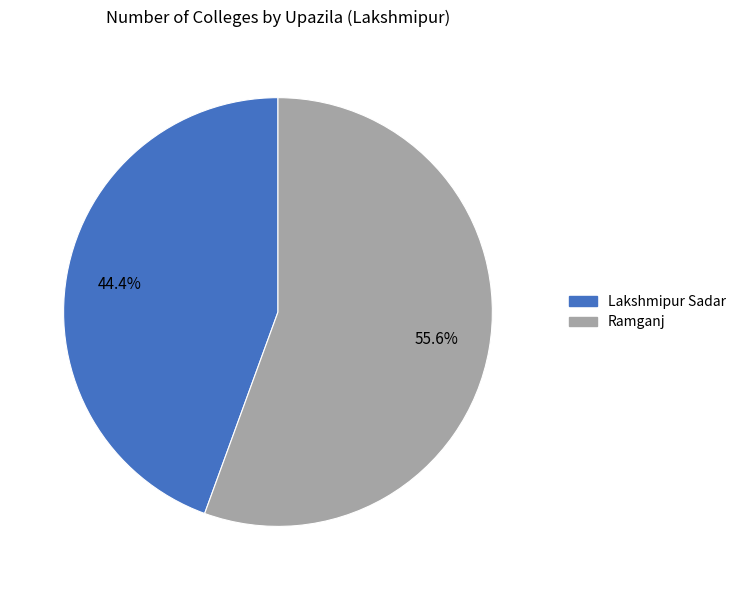

Is the sum of Lakshmipur Sadar and Ramganj greater than half?

Yes